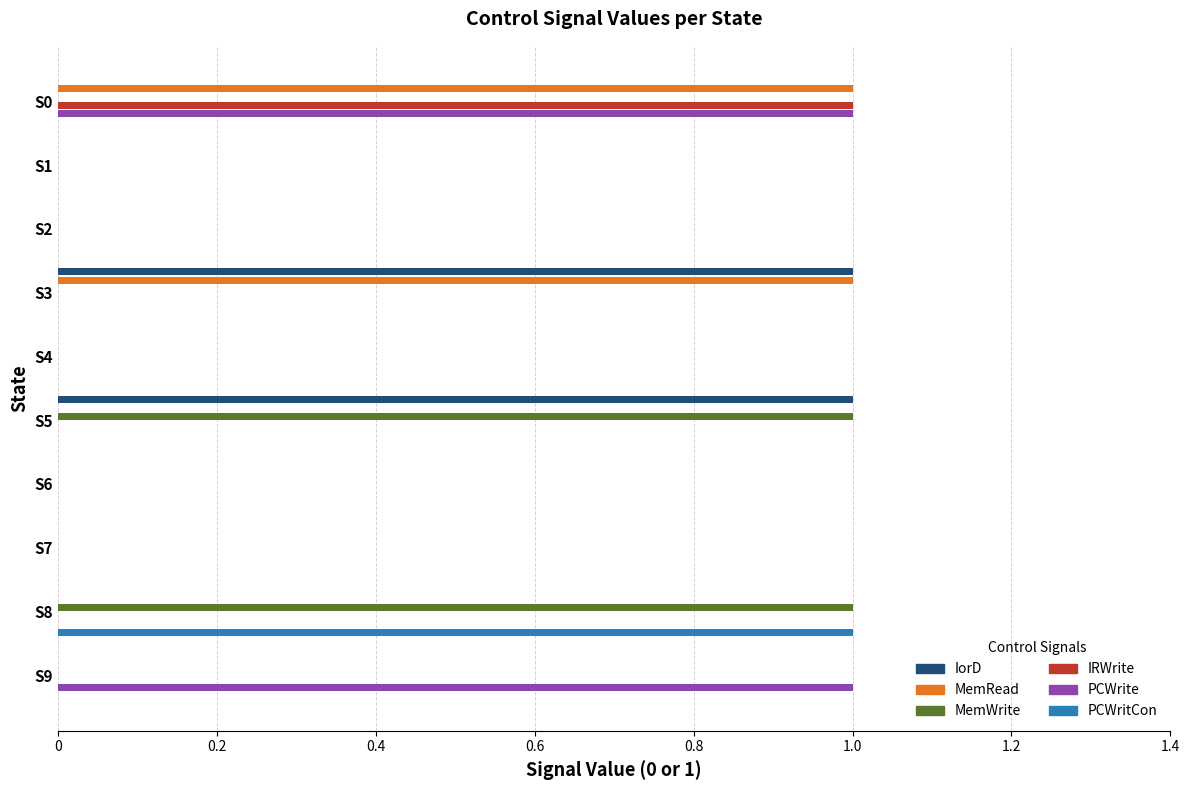

Is it true that PCWrite equals 0 at S6?

True